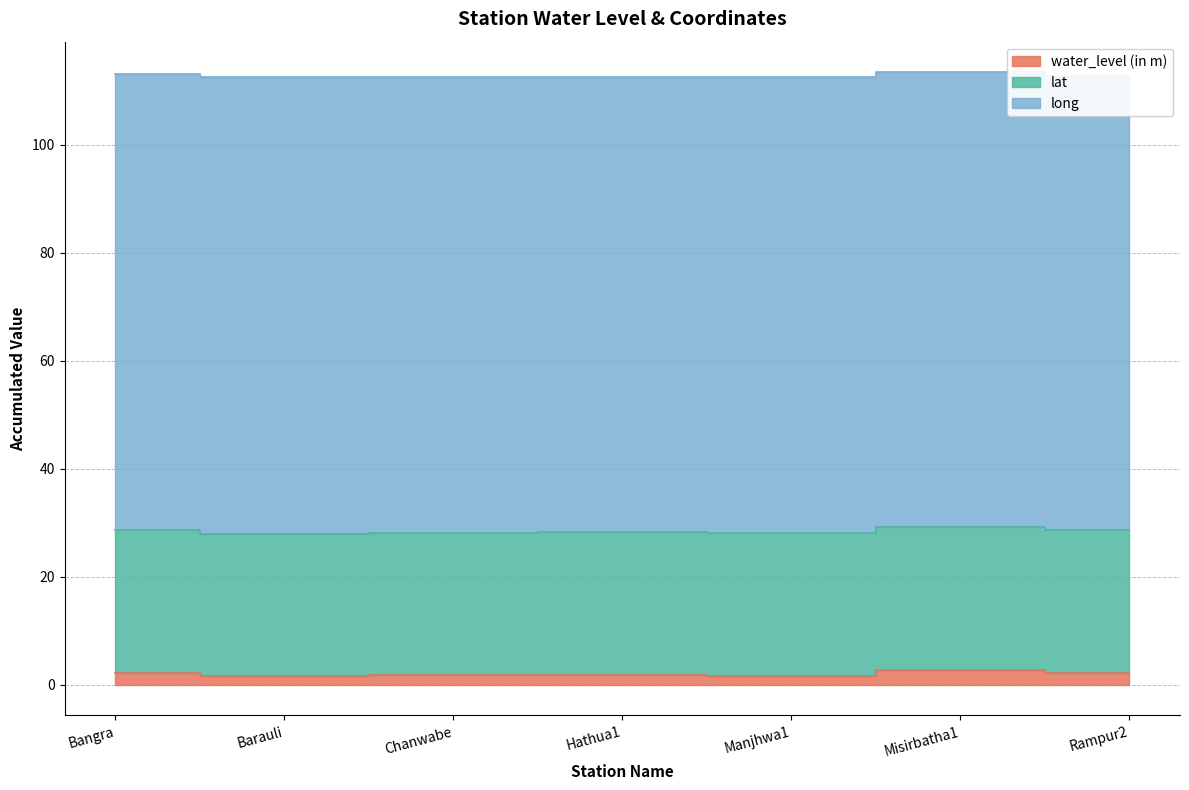

Where is lat nearest to the value 26?

Hathua1